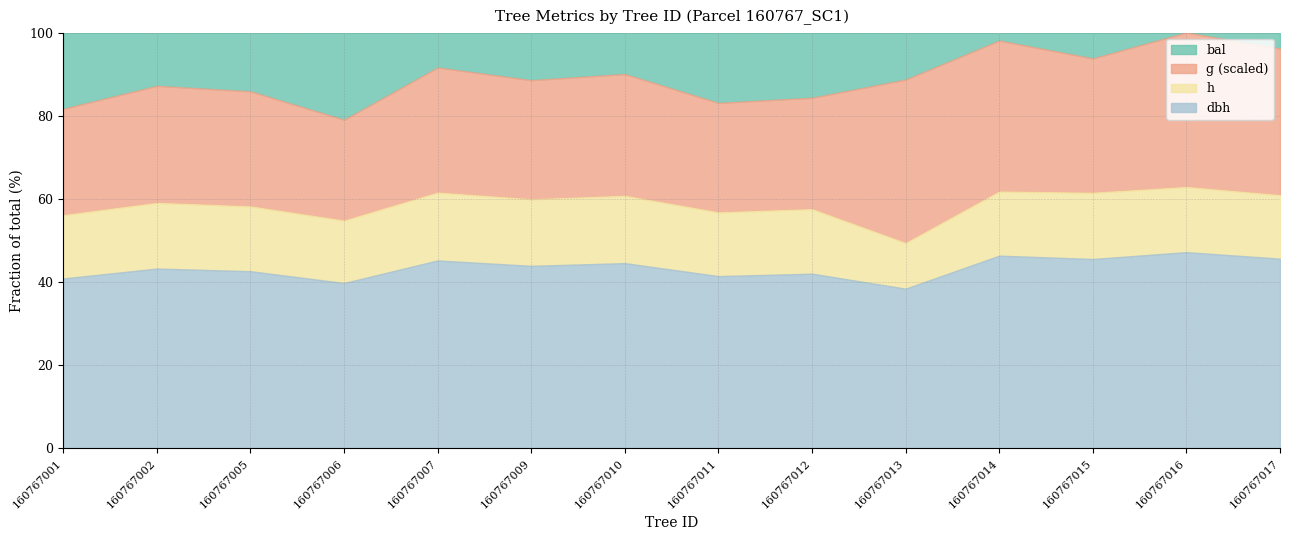

What are all the series names shown in the legend?

bal, g (scaled), h, dbh